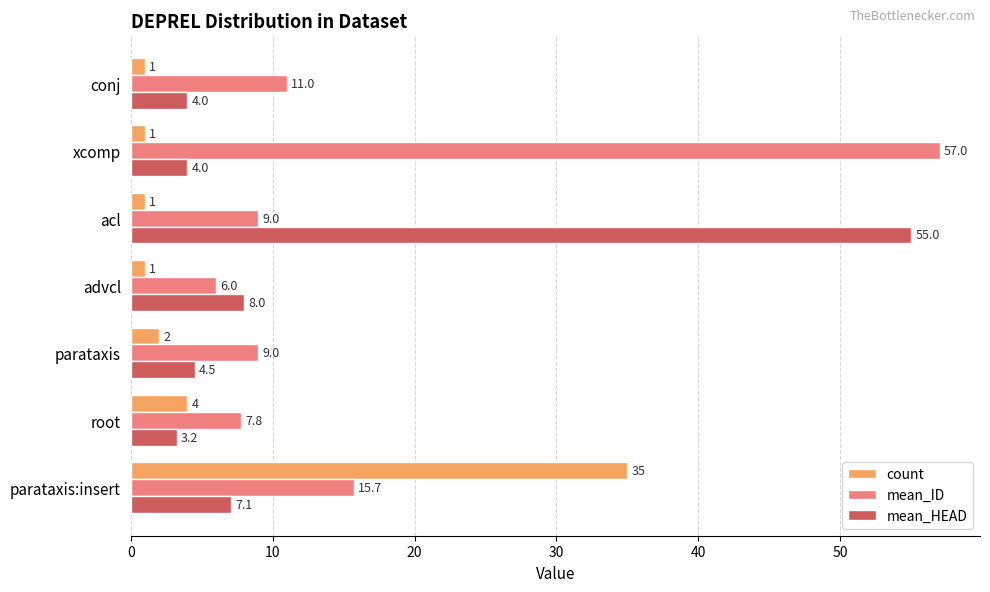

What is the sum of all mean_ID values?

115.5